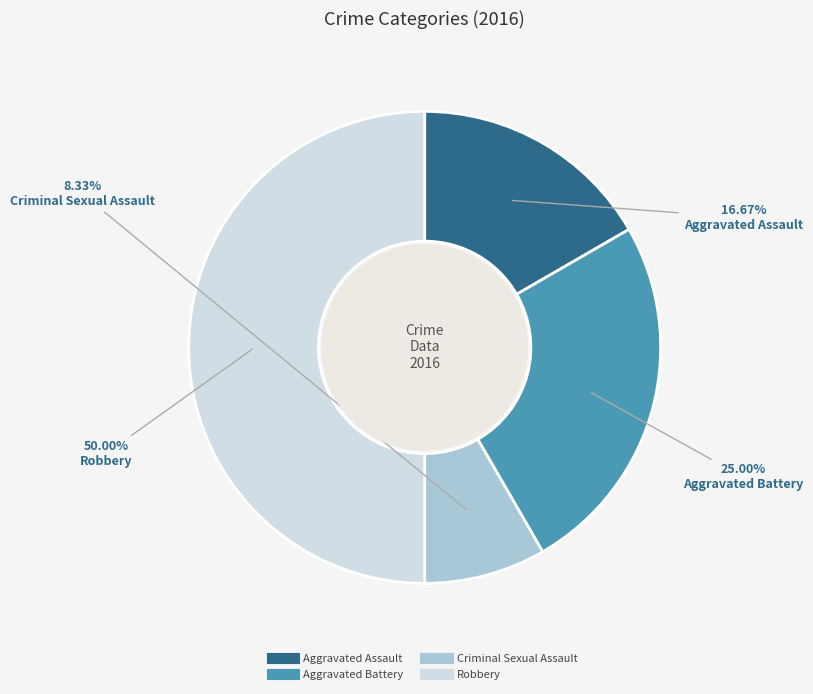

To the nearest percent, what is the difference between the Aggravated Assault and Robbery slice percentages?

33%